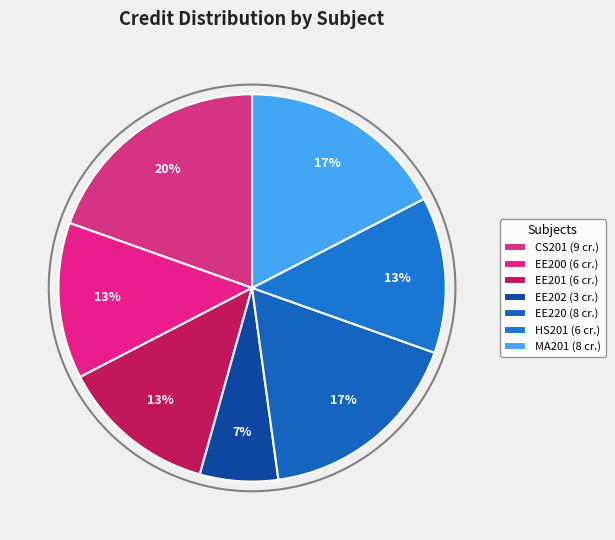

To the nearest percent, what is the average slice percentage?

14%